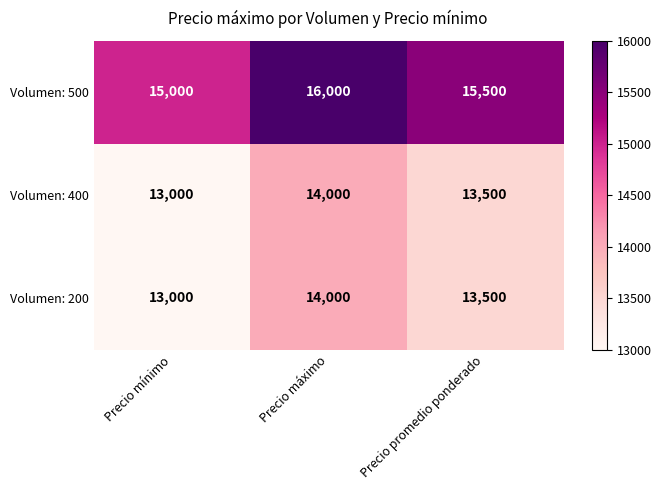

What is the spread (max minus min) of values at Precio mínimo?

2000